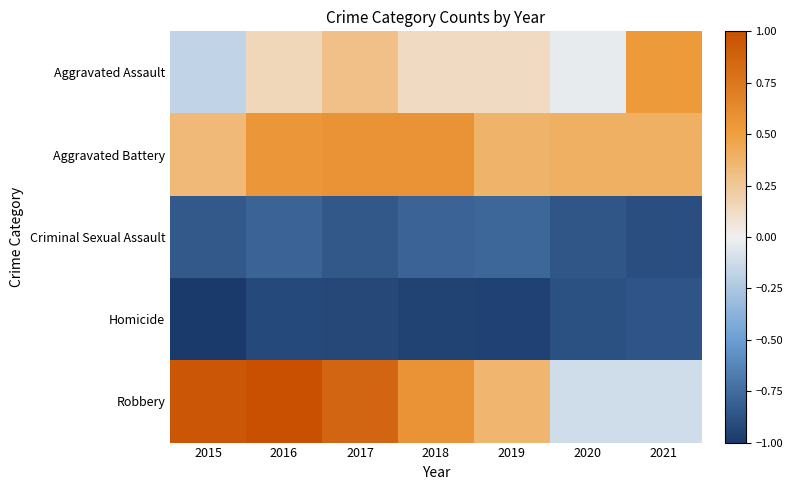

Between 2018 and 2019, which series saw the biggest shift?

Robbery